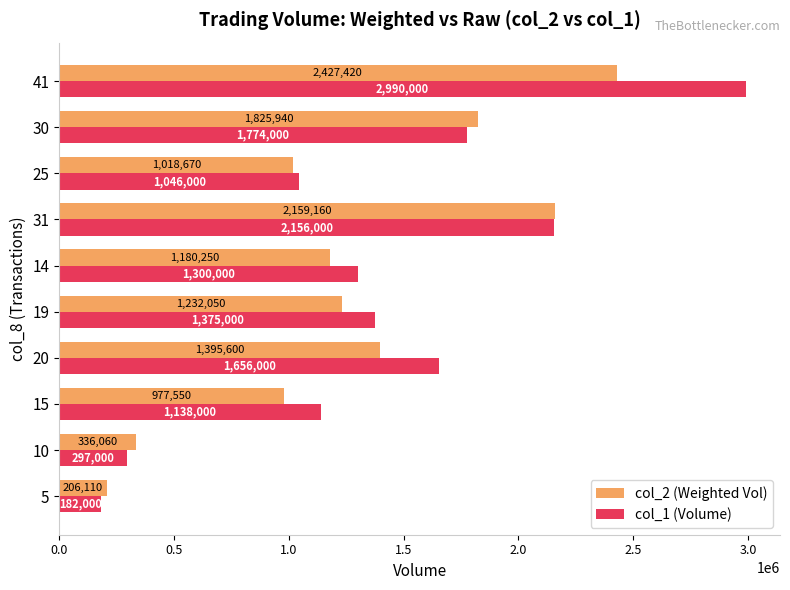

List the labels in order of col_1 (Volume) value, smallest first.

5, 10, 25, 15, 14, 19, 20, 30, 31, 41